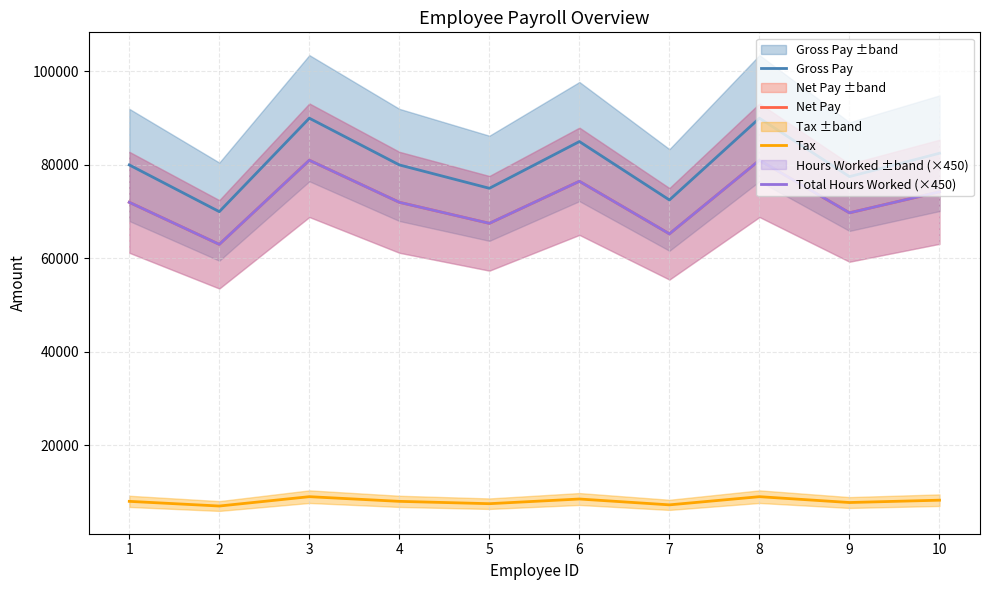

The value of Total Hours Worked (×450) at 5 is 118296. True or false?

False